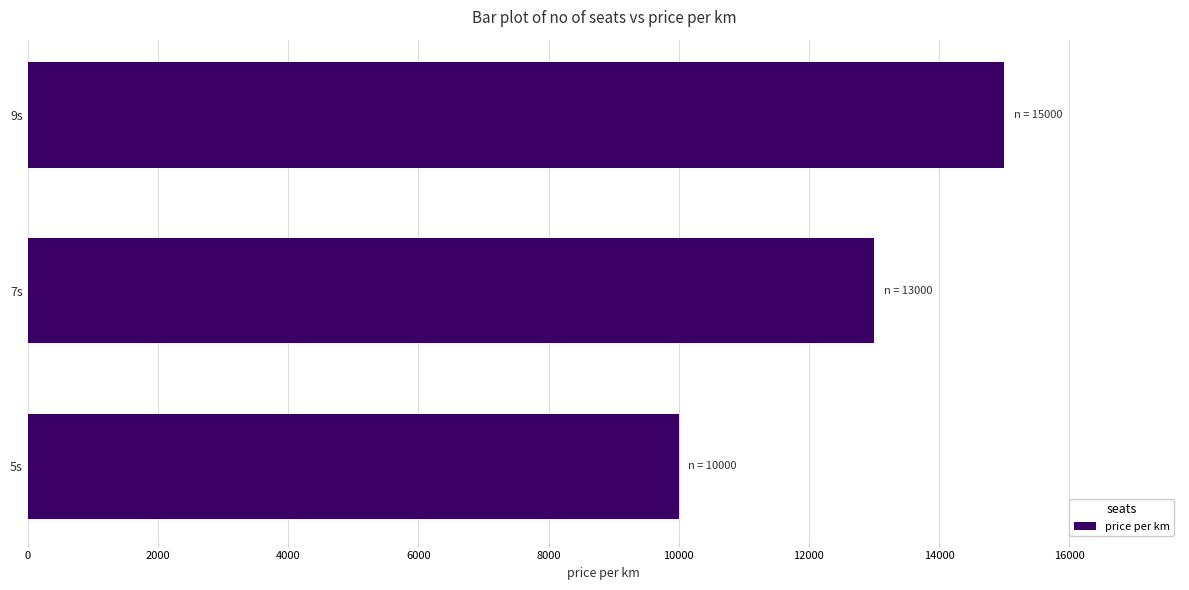

Is it true that the value at 7s is 7479?

False